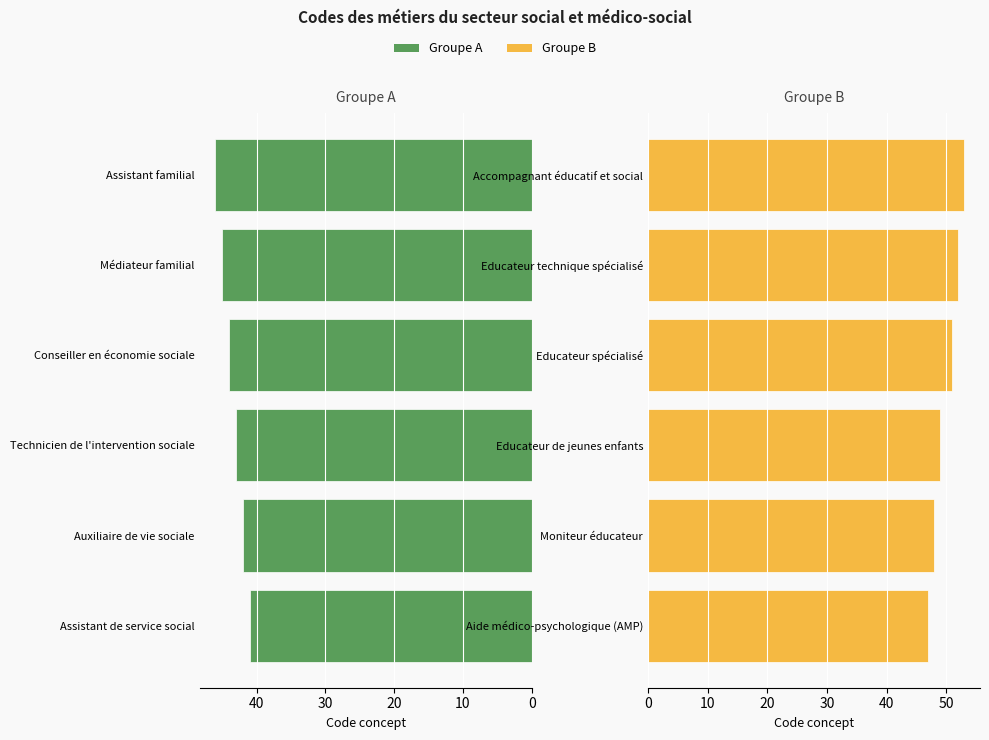

Count the number of categories in the chart.

6